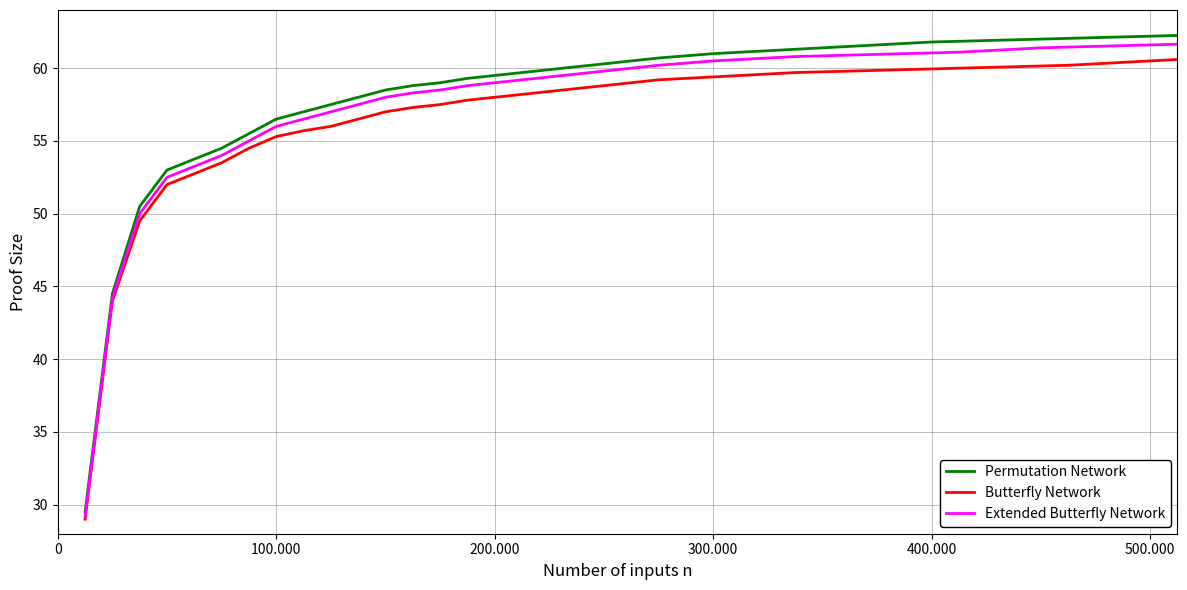

Which series has the widest spread of values?

Permutation Network